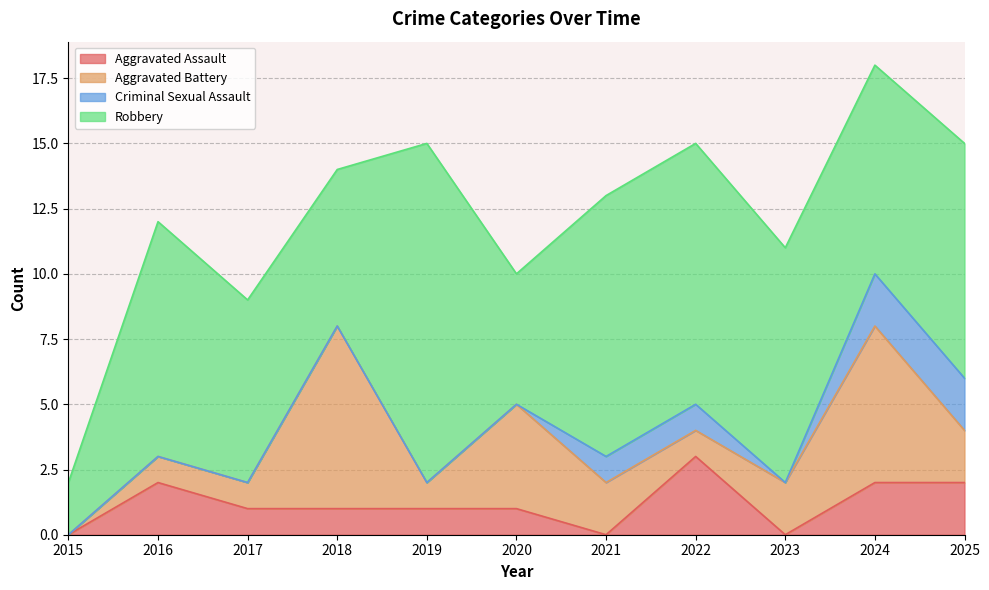

What is the difference between the maximum and minimum values in the Robbery series?

11